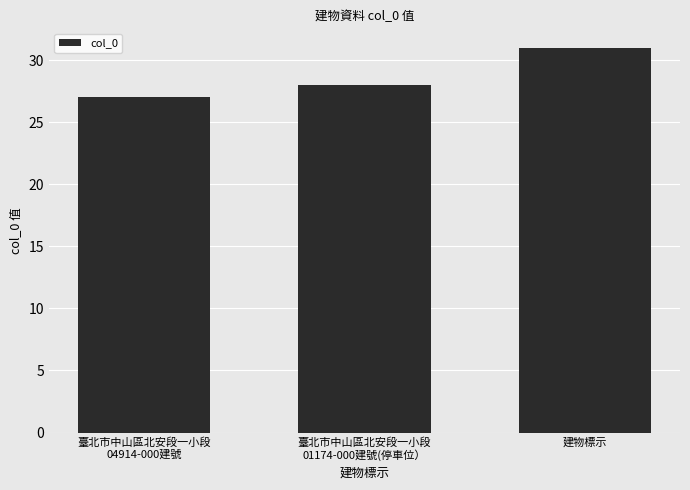

The chart shows a value of 18 at 建物標示. True or false?

False